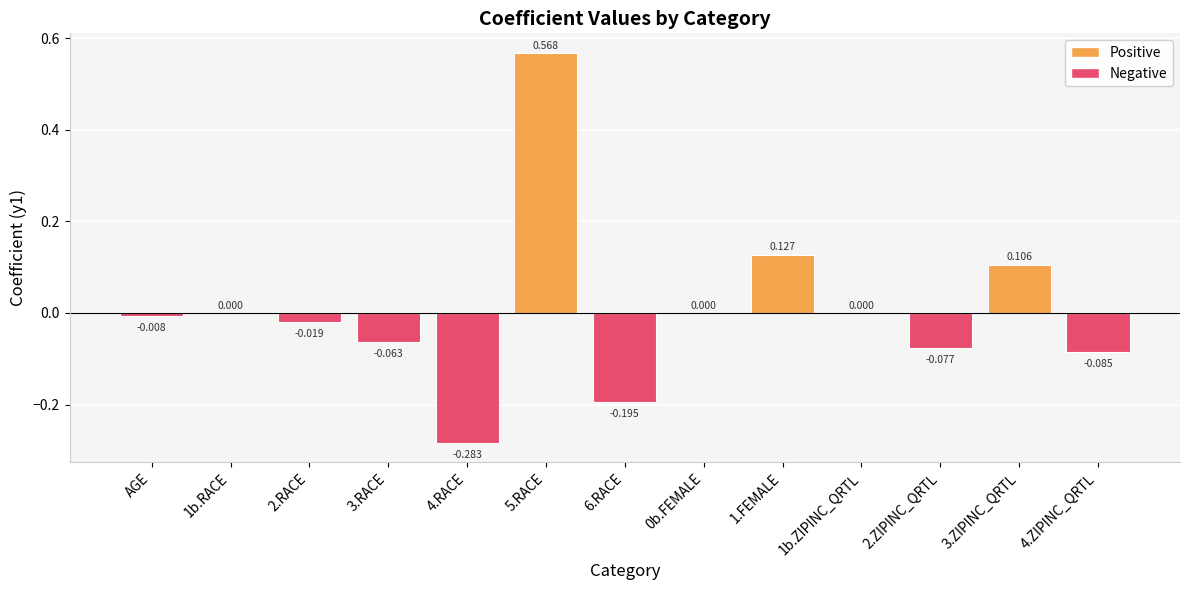

Which category has the highest value across all series?

5.RACE